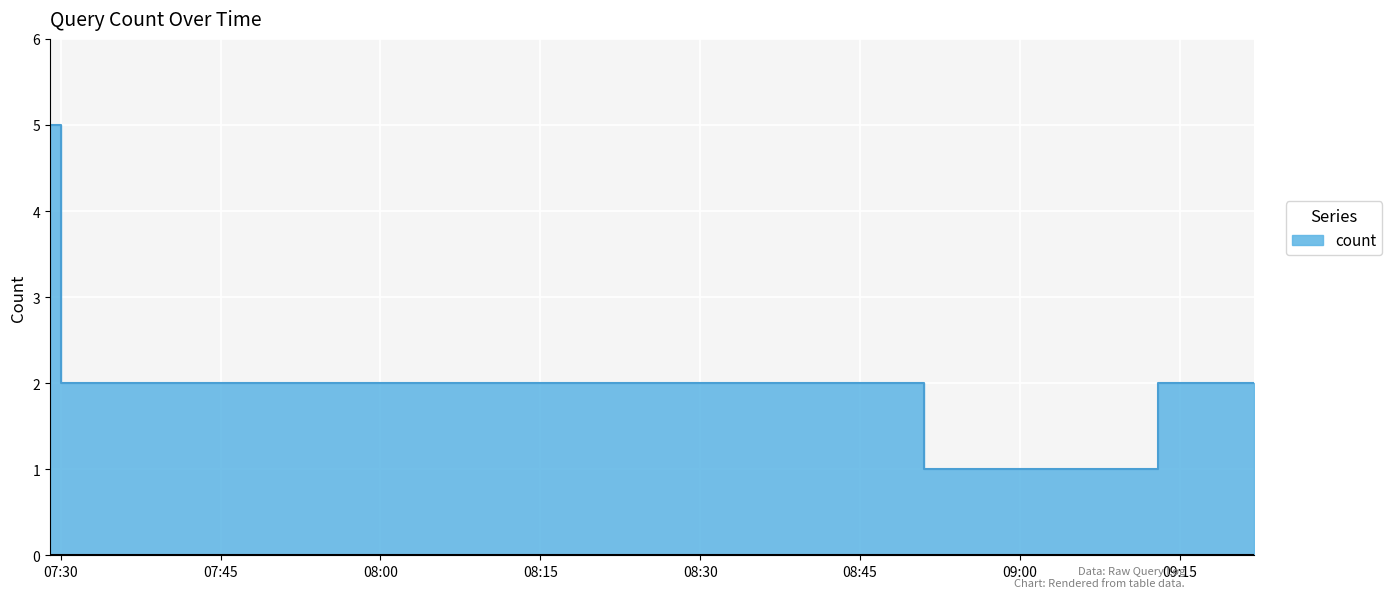

What is the difference between the maximum and minimum values?

4